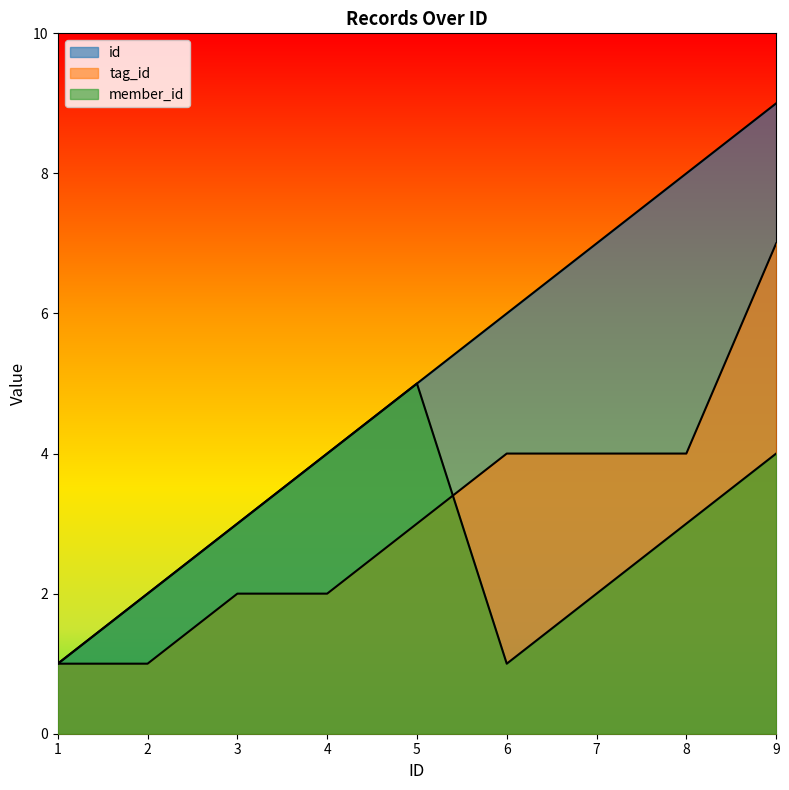

How many data points does each series have?

9